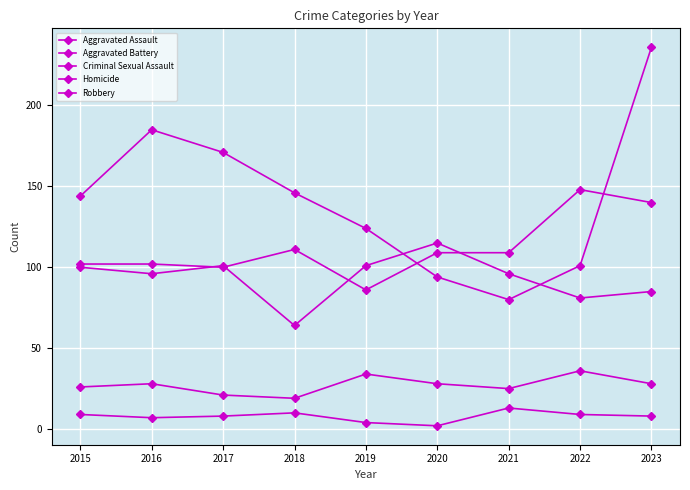

Reading right to left, list all the values displayed in this chart.

Aggravated Assault: 2023=140	2022=148	2021=109	2020=109	2019=86	2018=111	2017=100	2016=102	2015=102
Aggravated Battery: 2023=85	2022=81	2021=96	2020=115	2019=101	2018=64	2017=101	2016=96	2015=100
Criminal Sexual Assault: 2023=28	2022=36	2021=25	2020=28	2019=34	2018=19	2017=21	2016=28	2015=26
Homicide: 2023=8	2022=9	2021=13	2020=2	2019=4	2018=10	2017=8	2016=7	2015=9
Robbery: 2023=236	2022=101	2021=80	2020=94	2019=124	2018=146	2017=171	2016=185	2015=144